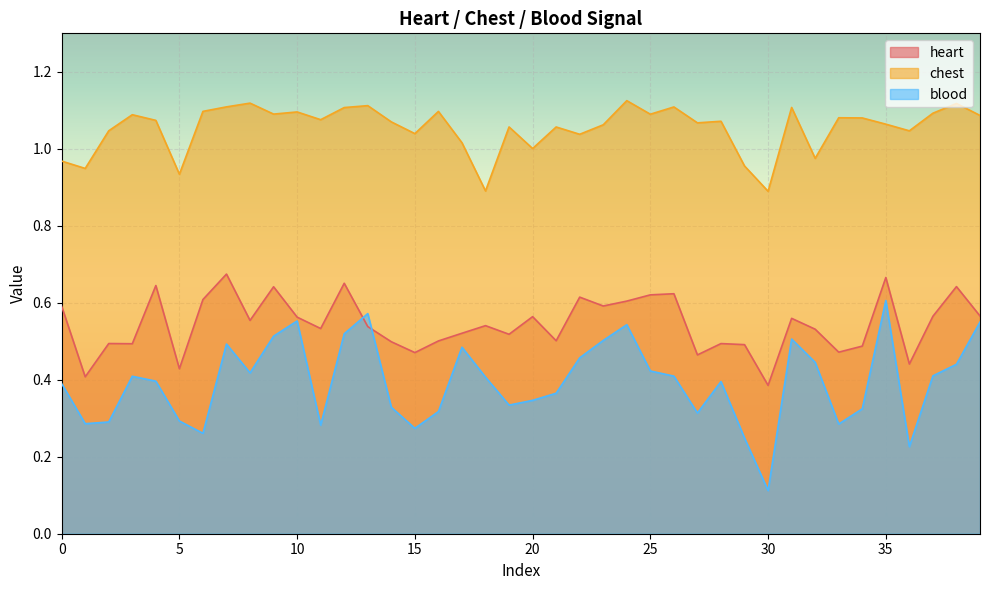

How many lines are shown in the chart?

3